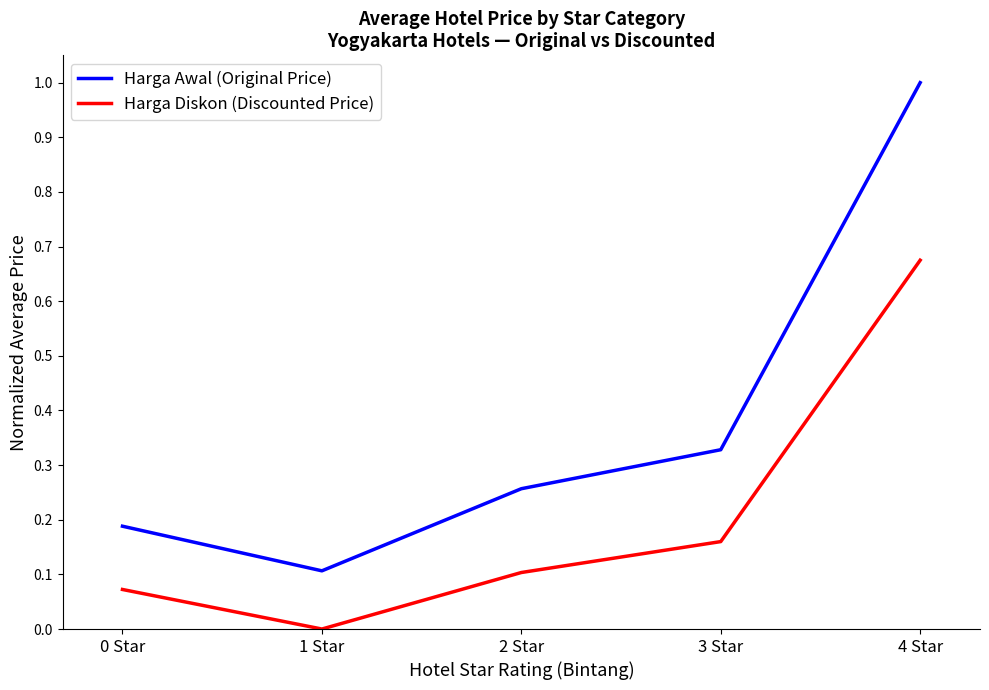

Rank the series by their maximum value, from highest to lowest.

Harga Awal (Original Price), Harga Diskon (Discounted Price)